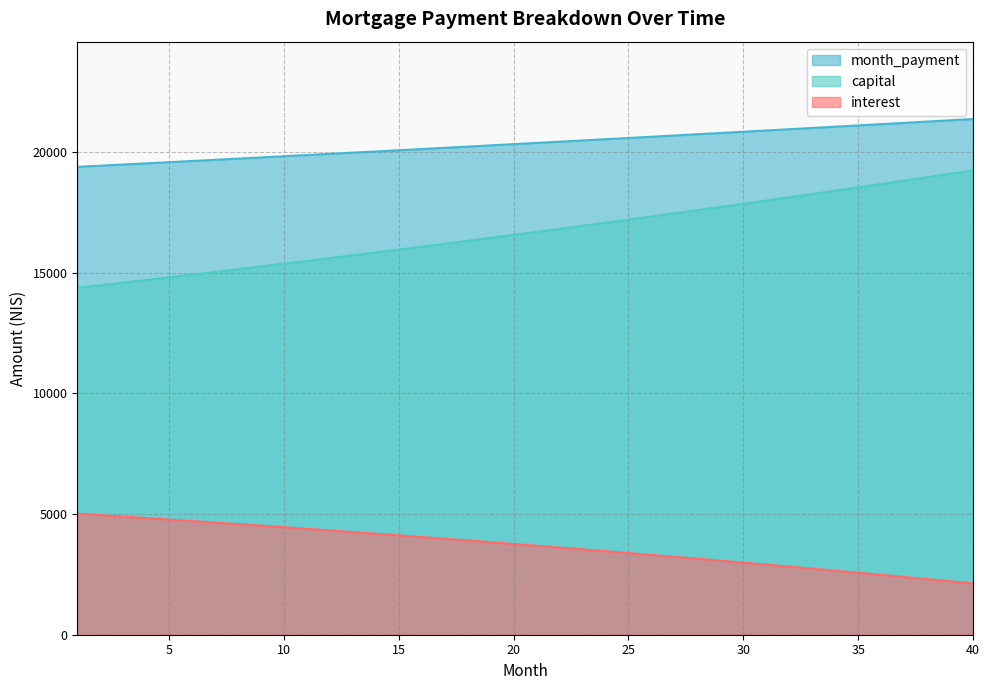

Which label corresponds to the smallest value in the chart?

40